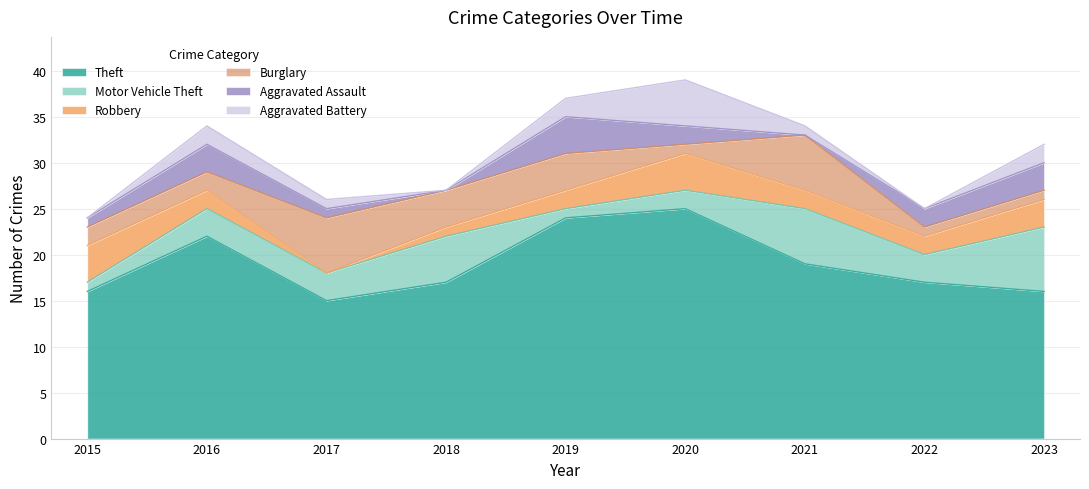

At which category does Burglary reach its first local valley?

2020